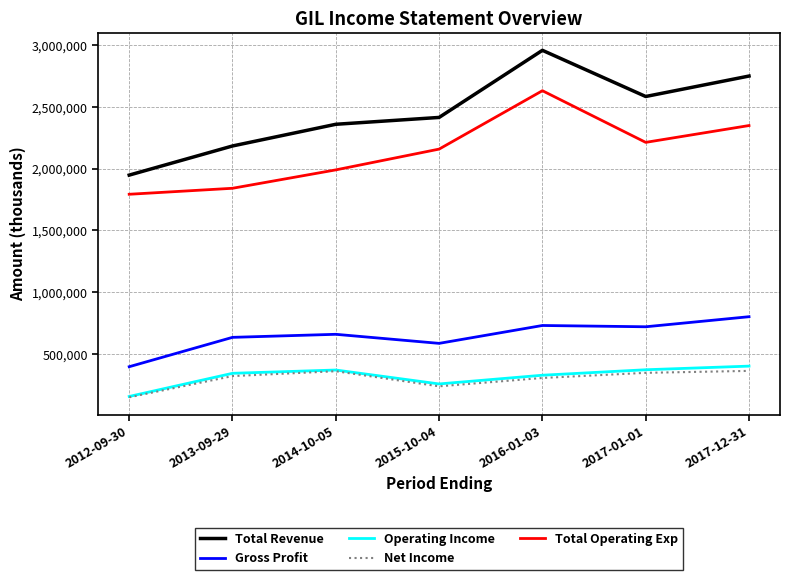

At which category does the chart reach its peak across all series?

2016-01-03